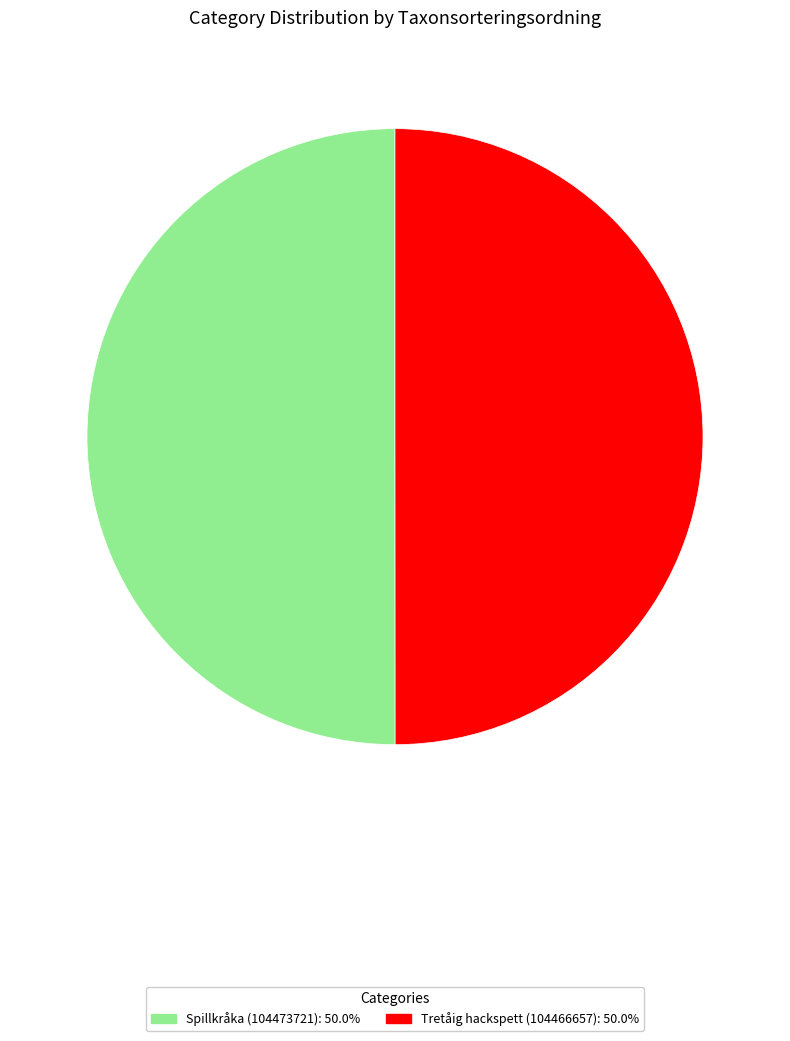

The Tretåig hackspett (104466657) slice represents 50% of the pie. True or false?

True